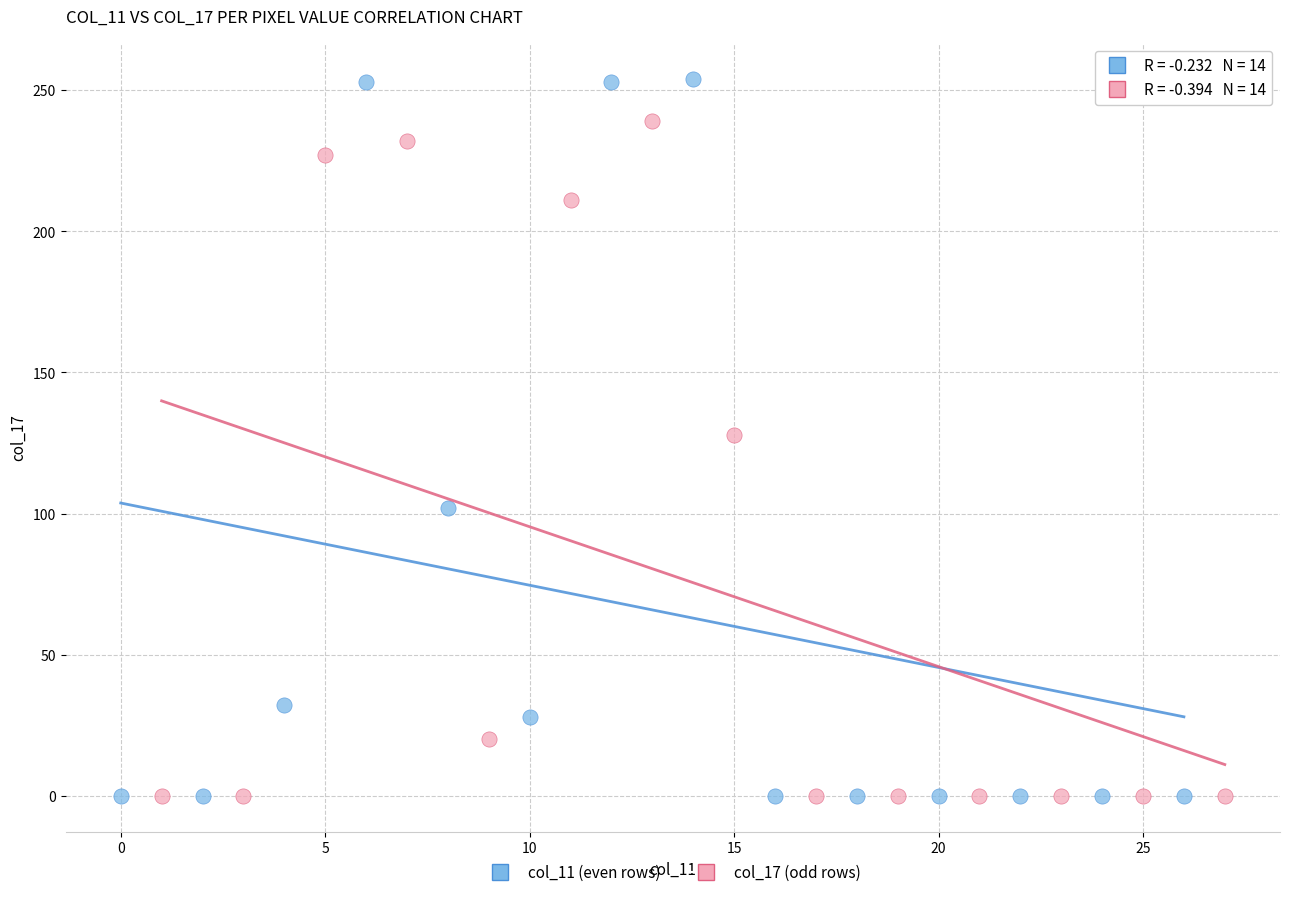

Which series reaches the maximum Y coordinate?

col_11 (even rows)